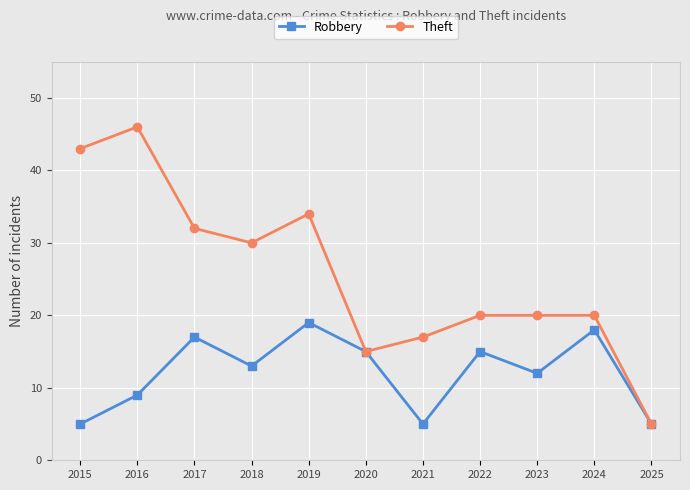

What is the value of the Theft point at the 8th from the left?

20